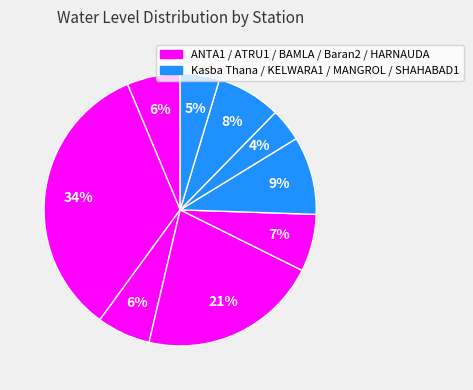

Rank the categories by value from lowest to highest.

KELWARA1, SHAHABAD1, ANTA1, BAMLA, HARNAUDA, MANGROL, Kasba Thana, Baran2, ATRU1